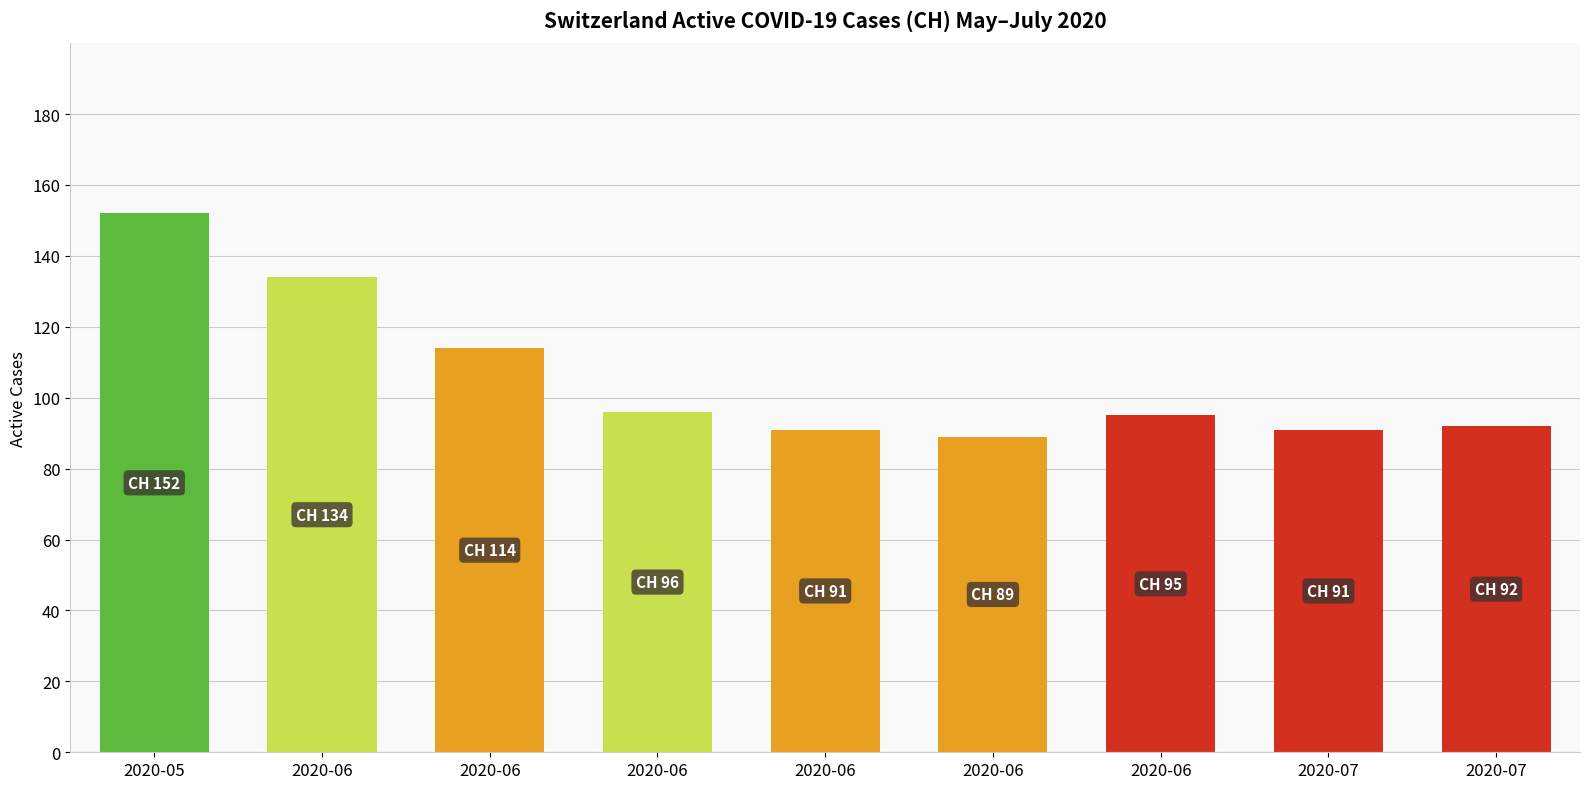

What is the change in value from 2020-06 to 2020-07?

-43